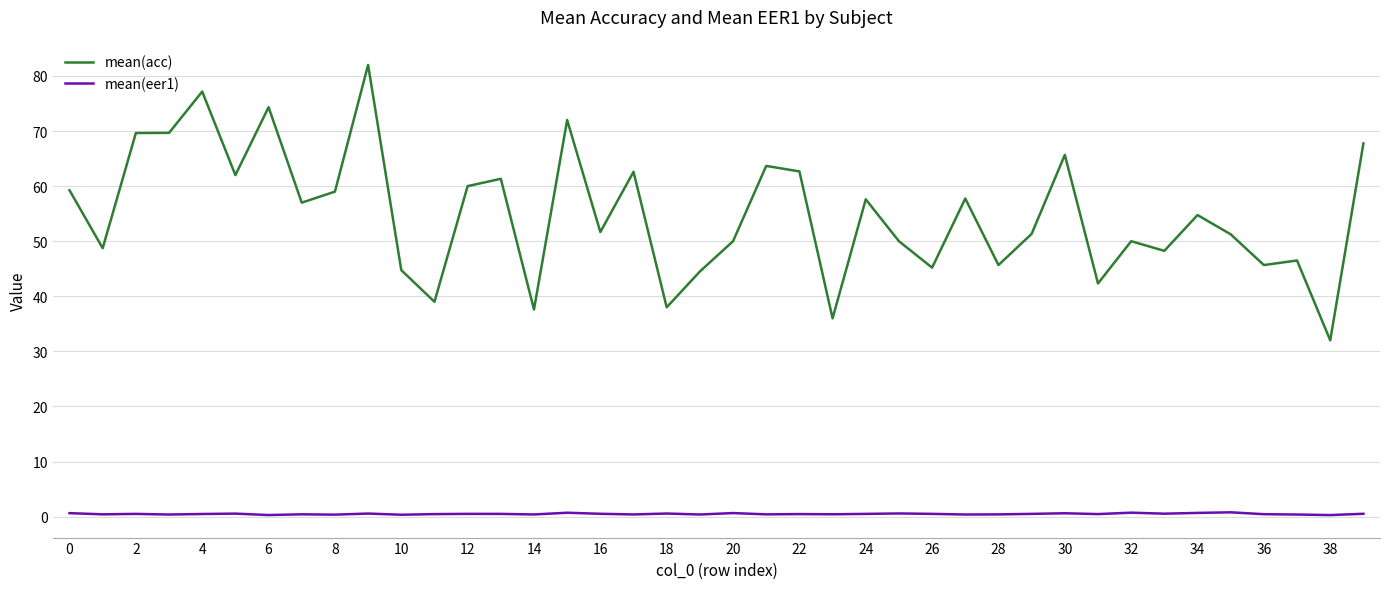

How many distinct data groups are displayed?

2